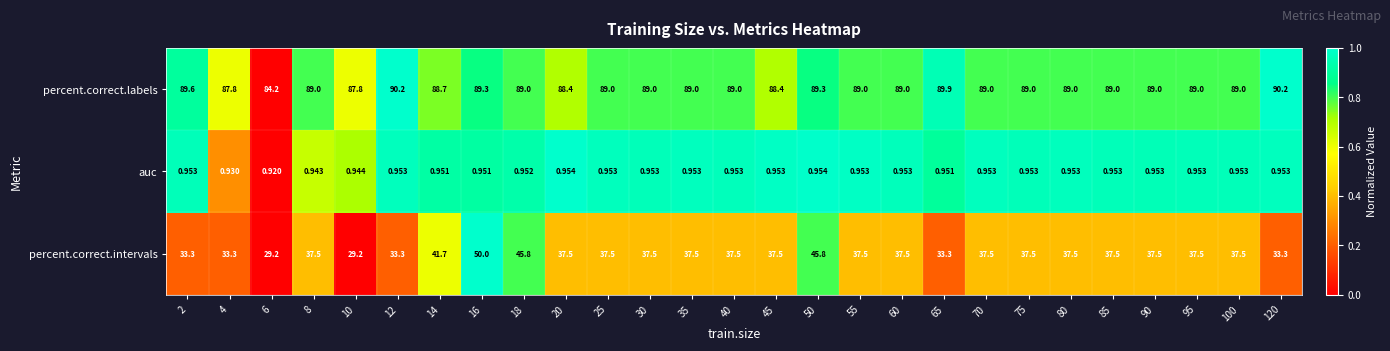

Which series has the largest range (max minus min)?

percent.correct.intervals